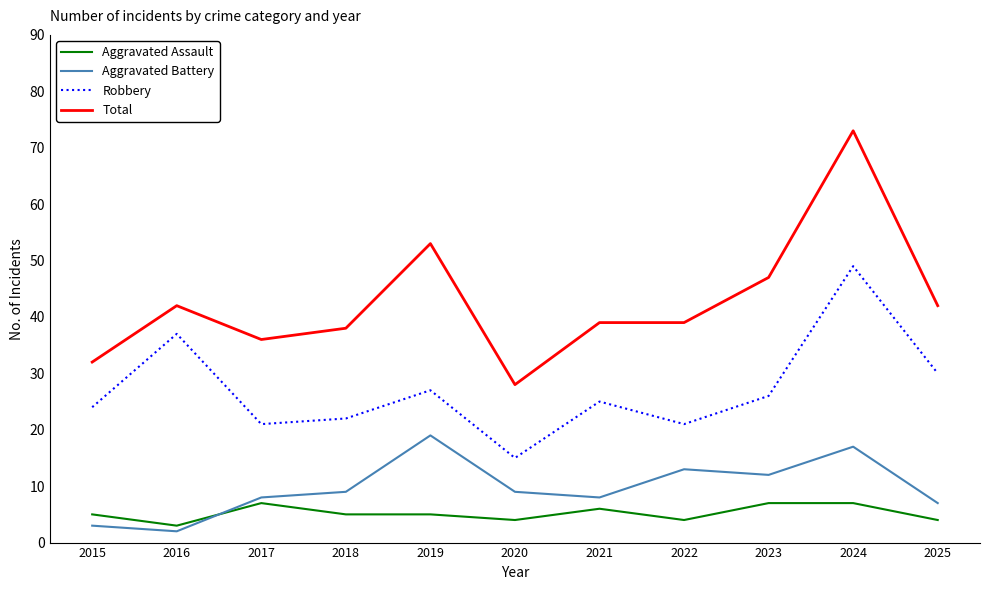

Reading left to right, list all the values displayed in this chart.

Aggravated Assault: 2015=5	2016=3	2017=7	2018=5	2019=5	2020=4	2021=6	2022=4	2023=7	2024=7	2025=4
Aggravated Battery: 2015=3	2016=2	2017=8	2018=9	2019=19	2020=9	2021=8	2022=13	2023=12	2024=17	2025=7
Robbery: 2015=24	2016=37	2017=21	2018=22	2019=27	2020=15	2021=25	2022=21	2023=26	2024=49	2025=30
Total: 2015=32	2016=42	2017=36	2018=38	2019=53	2020=28	2021=39	2022=39	2023=47	2024=73	2025=42